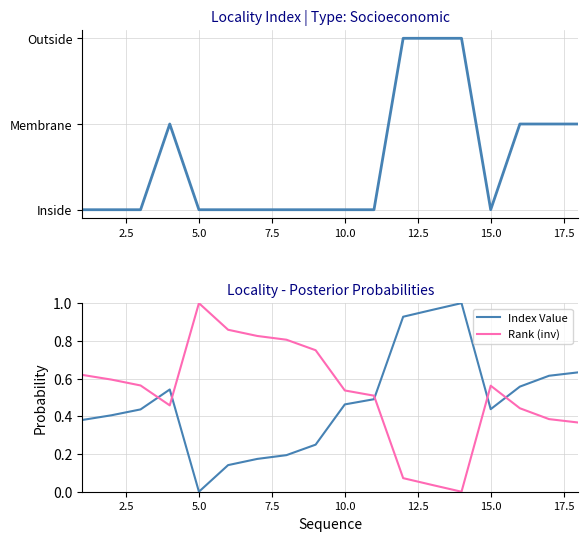

In Rank (inv), how many points are lower than both neighbors (excluding endpoints)?

2